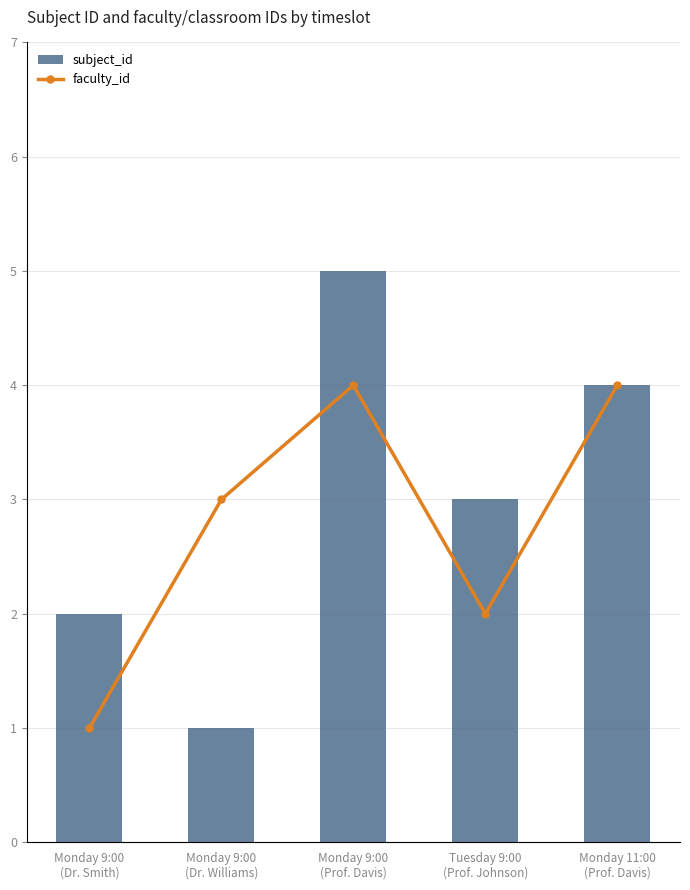

List the series in order of their peak value, highest first.

subject_id, faculty_id